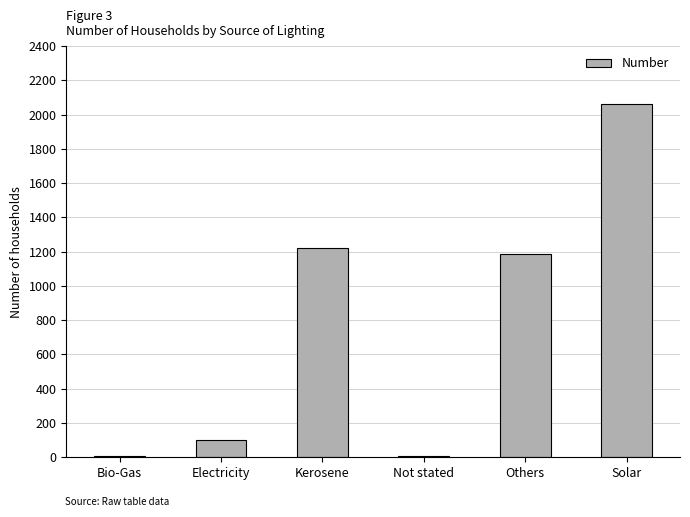

What is the change in value from Kerosene to Solar?

+837